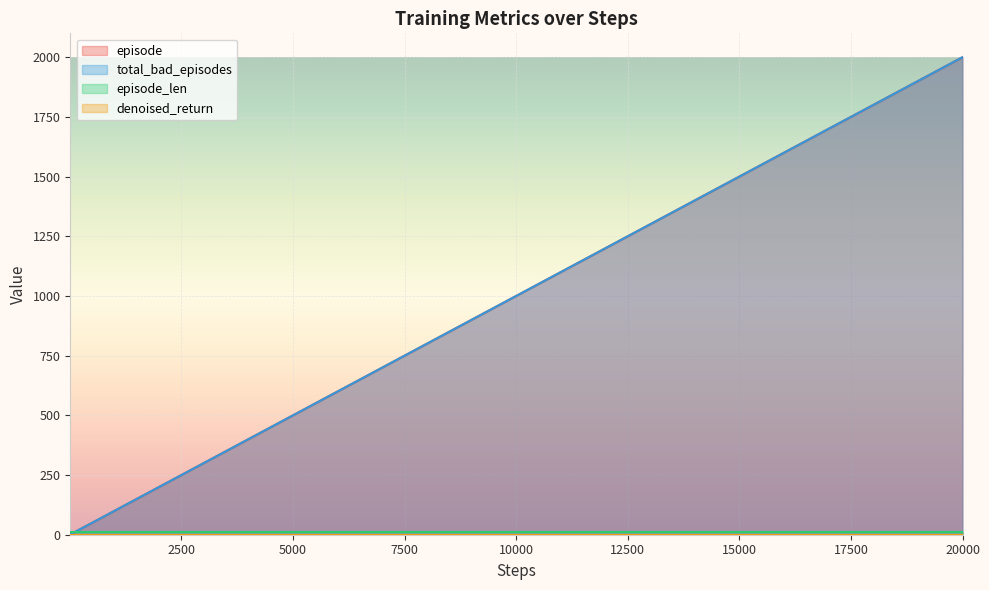

What is the difference between the maximum and minimum values in the episode series?

1999